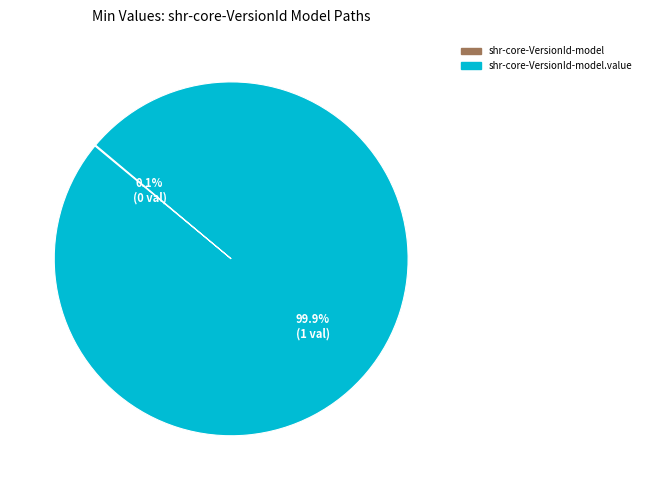

To the nearest percent, what is the average slice percentage?

50%